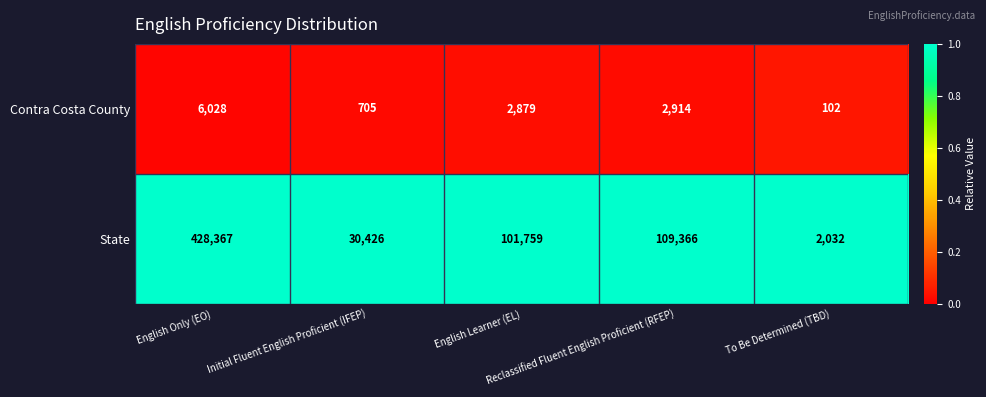

What is the smallest value displayed?

102